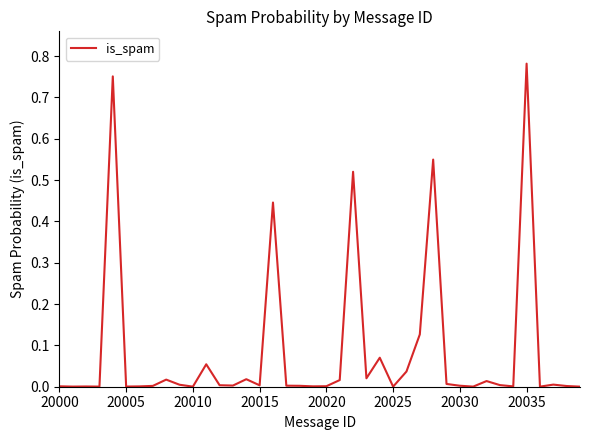

Which category has the highest value across all series?

20035